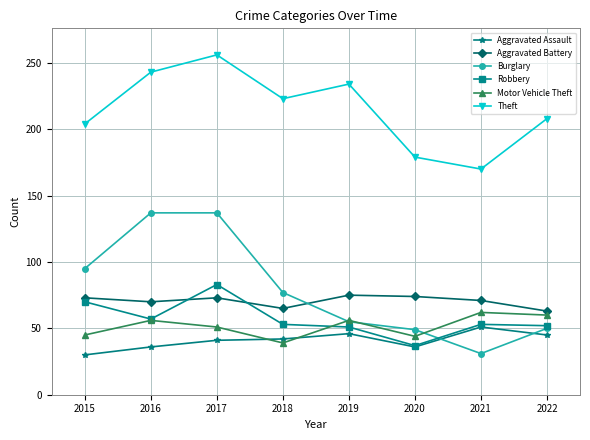

At which category does Robbery reach its first local valley?

2016